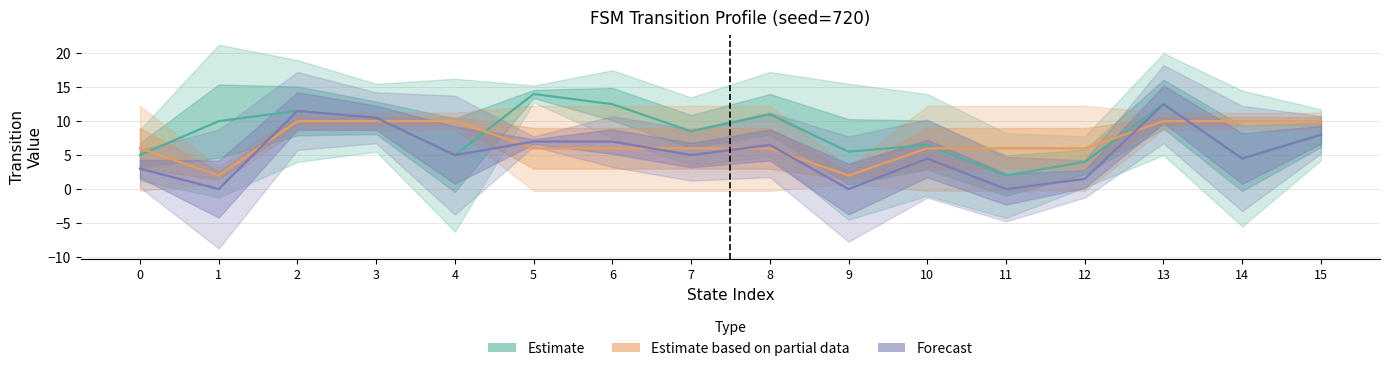

Which category has the lowest value in the Forecast series?

1